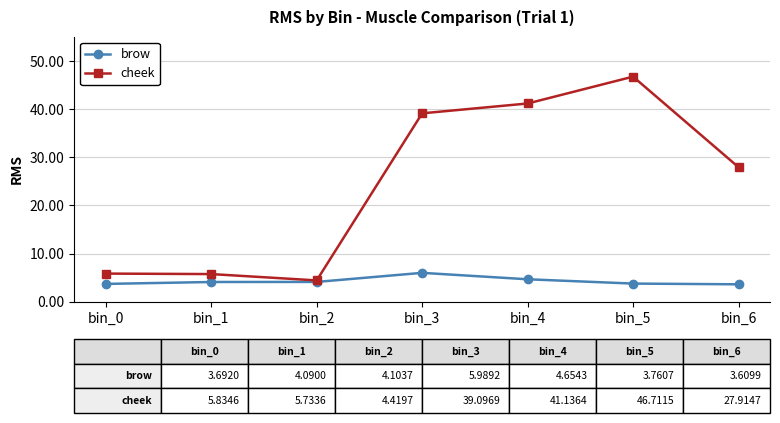

What is the sum of all brow values?

29.9